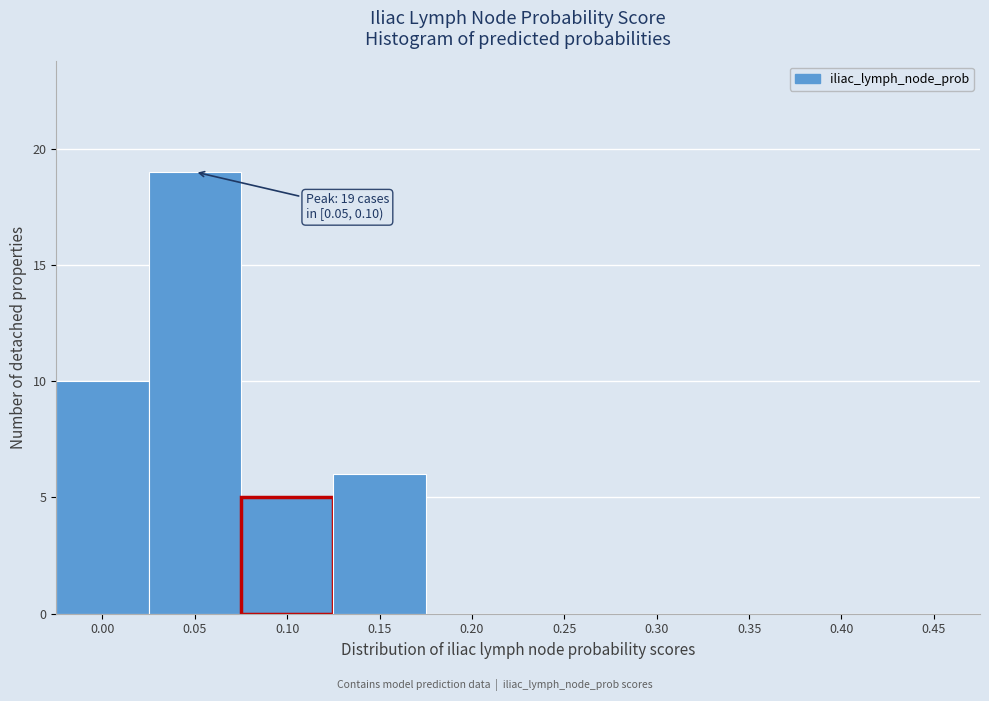

Reading left to right, what are all the values shown in this chart?

0.00=10	0.05=19	0.10=5	0.15=6	0.20=0	0.25=0	0.30=0	0.35=0	0.40=0	0.45=0